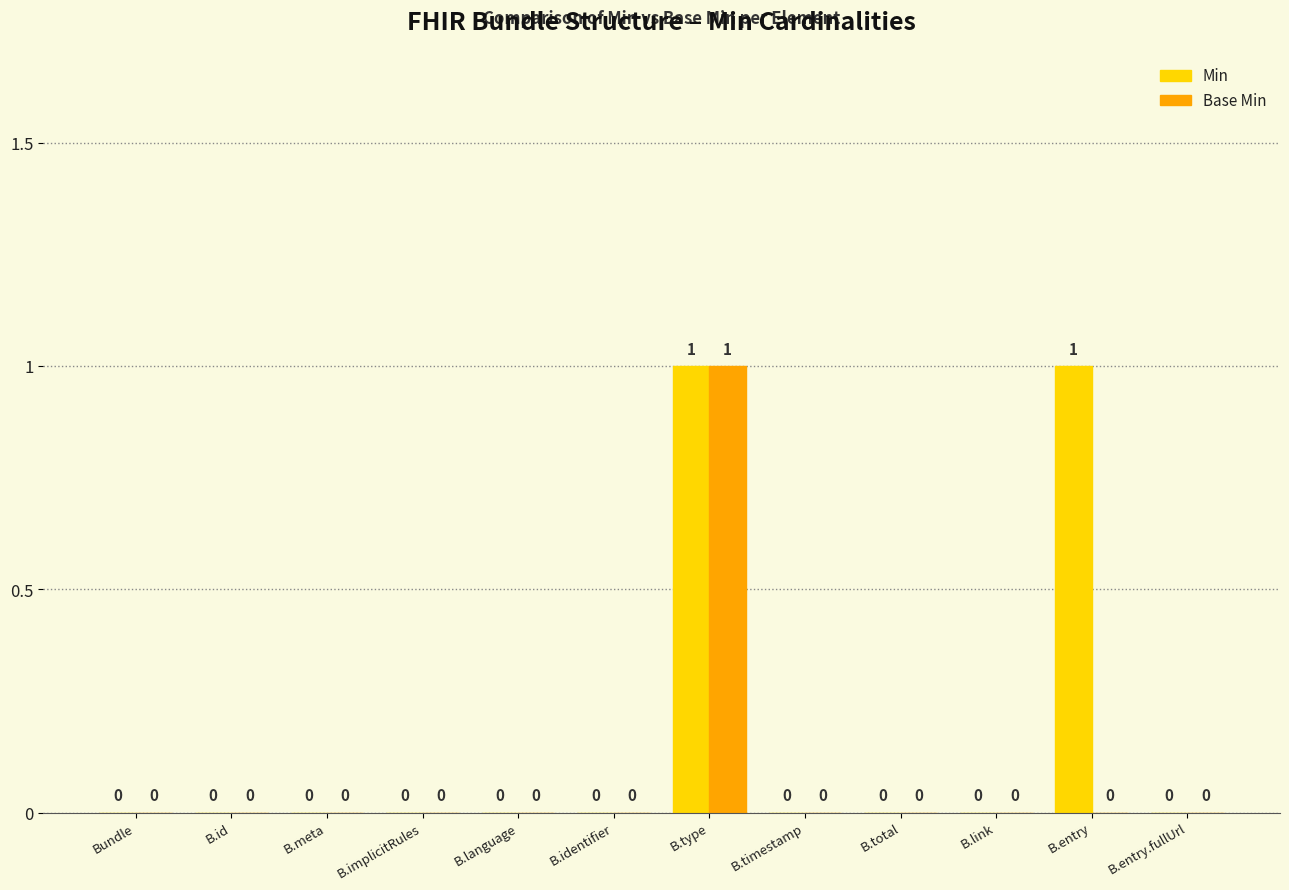

Reading right to left, extract all data points from this chart.

Min: 0	1	0	0	0	1	0	0	0	0	0	0
Base Min: 0	0	0	0	0	1	0	0	0	0	0	0